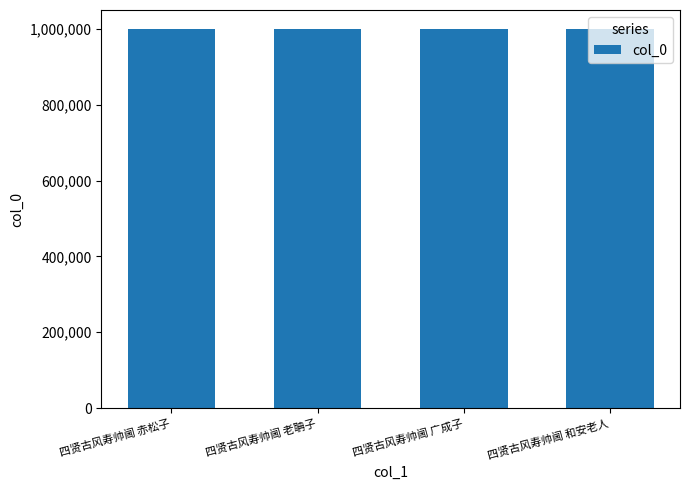

What is the label of the 2nd bar from the right?

四贤古风寿帅阃 广成子